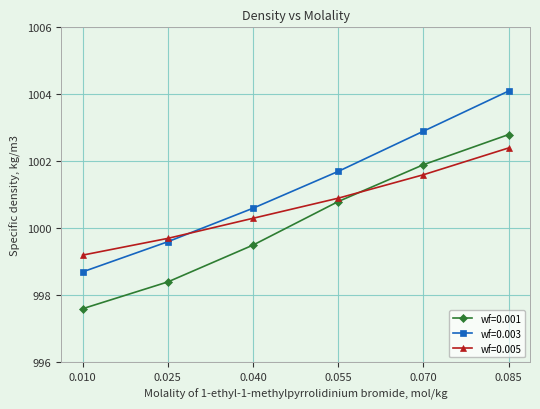

At 0.085, list the series in order from smallest to largest.

wf=0.005, wf=0.001, wf=0.003